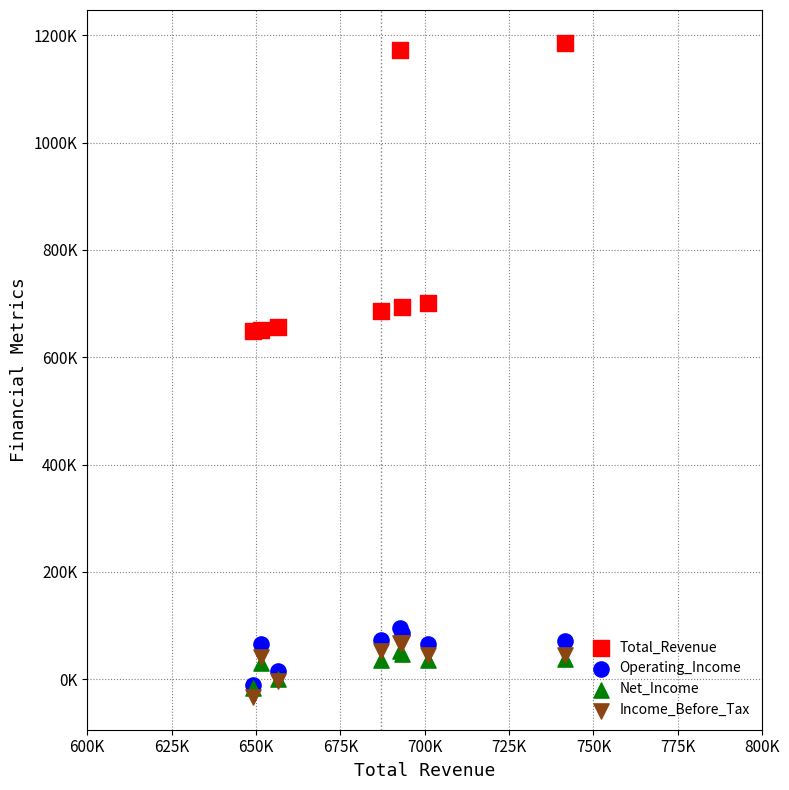

What are all the series names shown in the legend?

Total_Revenue, Operating_Income, Net_Income, Income_Before_Tax